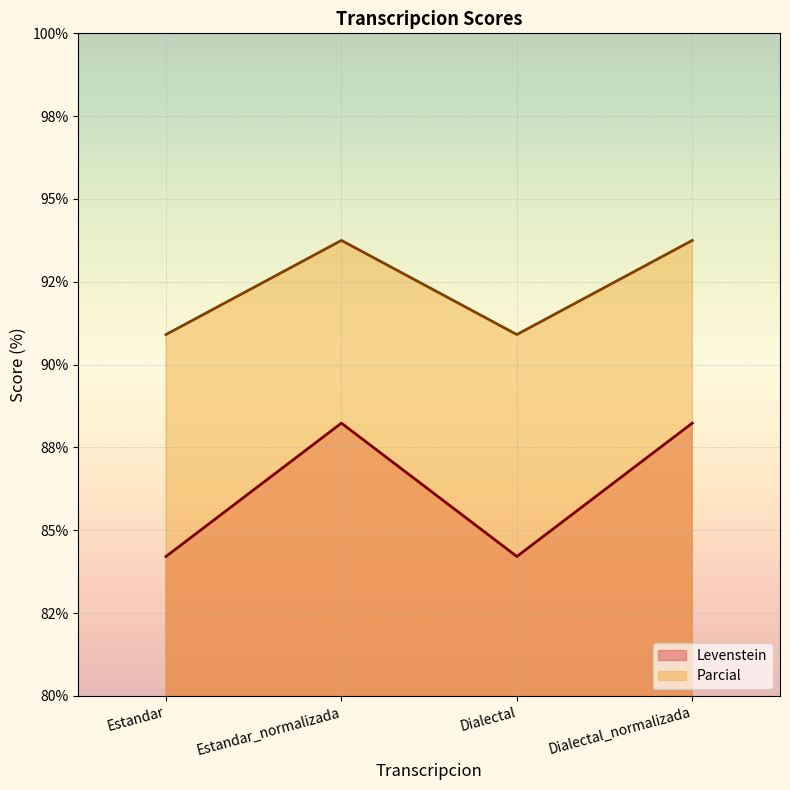

At how many categories does at least one series exceed 86?

4